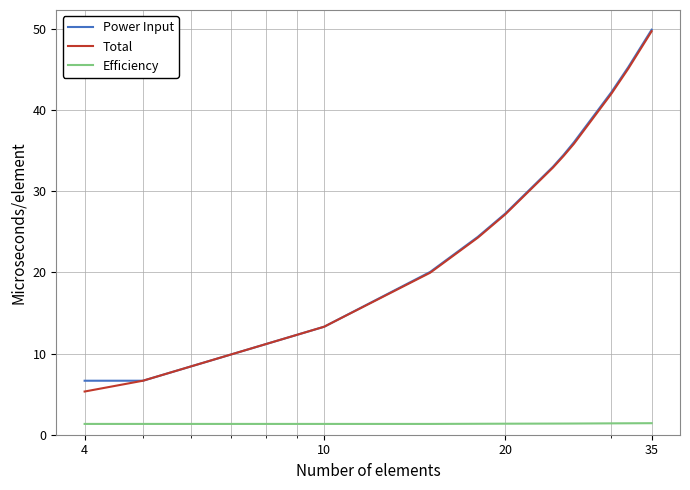

True or false: Efficiency and Power Input cross at least once.

False